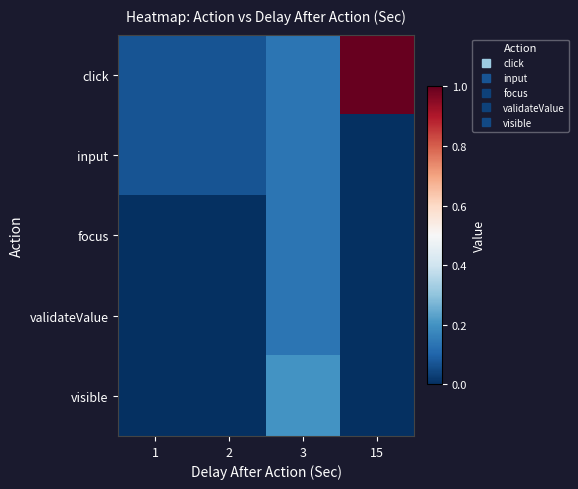

At which category is the sum across all series the highest?

15